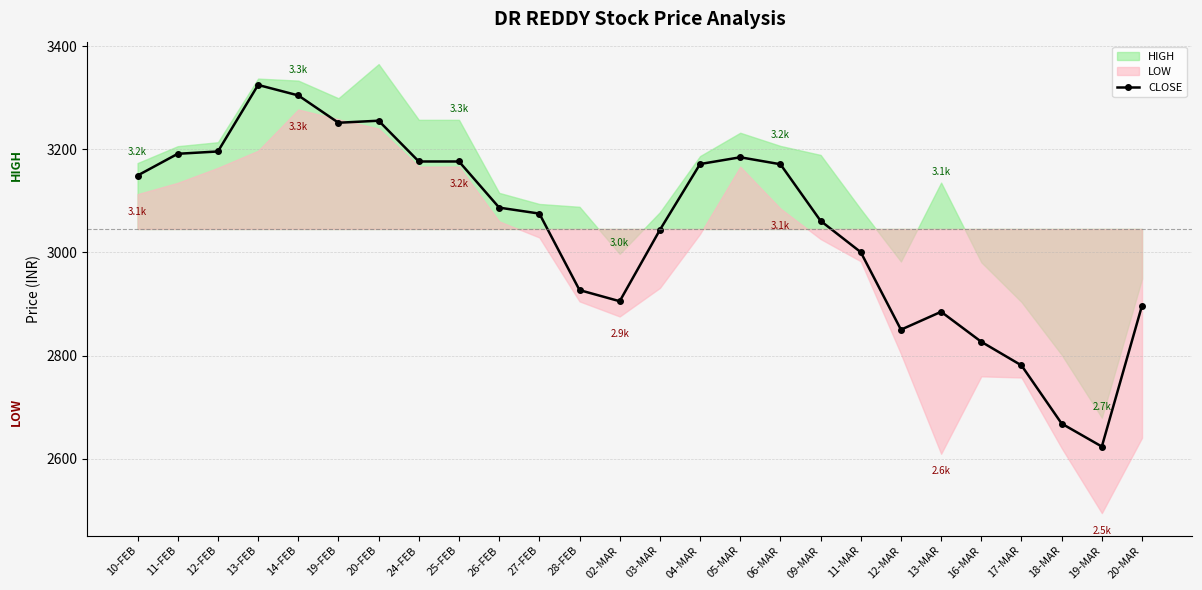

What is the difference between the maximum and second lowest values?

656.2